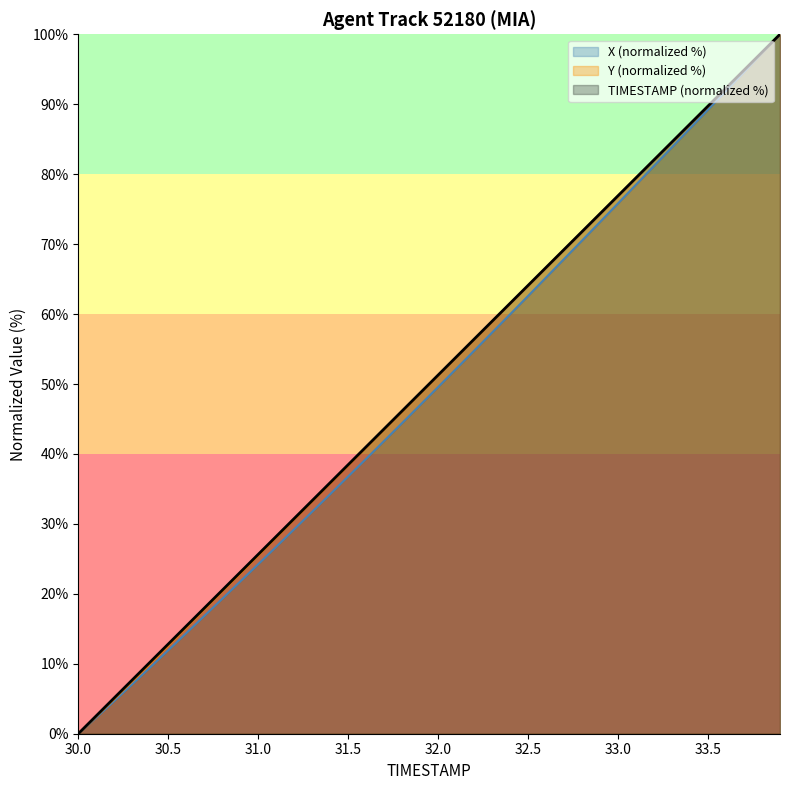

Reading left to right, extract all data points from this chart.

TIMESTAMP: 0.0	2.6	5.1	7.7	10.3	12.8	15.4	17.9	20.5	23.1	25.6	28.2	30.8	33.3	35.9	38.5	41.0	43.6	46.2	48.7	51.3	53.8	56.4	59.0	61.5	64.1	66.7	69.2	71.8	74.4	76.9	79.5	82.1	84.6	87.2	89.7	92.3	94.9	97.4	100.0
X: 0.0	2.3	4.7	7.1	9.5	11.9	14.4	16.8	19.3	21.8	24.2	26.7	29.2	31.7	34.2	36.8	39.3	41.9	44.4	47.0	49.6	52.2	54.8	57.4	60.0	62.6	65.2	67.9	70.5	73.2	75.8	78.5	81.2	83.9	86.5	89.2	91.9	94.6	97.3	100.0
Y: 0.0	2.5	5.0	7.5	10.1	12.6	15.2	17.8	20.4	22.9	25.5	28.1	30.7	33.2	35.8	38.4	40.9	43.5	46.1	48.6	51.2	53.8	56.3	58.9	61.5	64.1	66.6	69.2	71.8	74.3	76.9	79.5	82.0	84.6	87.2	89.7	92.3	94.9	97.4	100.0